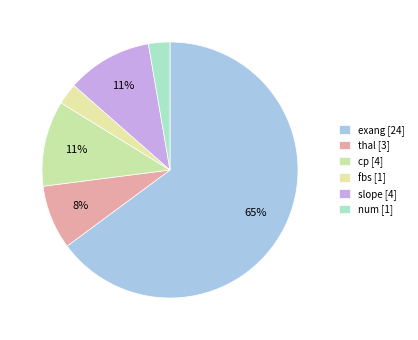

What percentage is the thal slice, to the nearest percent?

8%